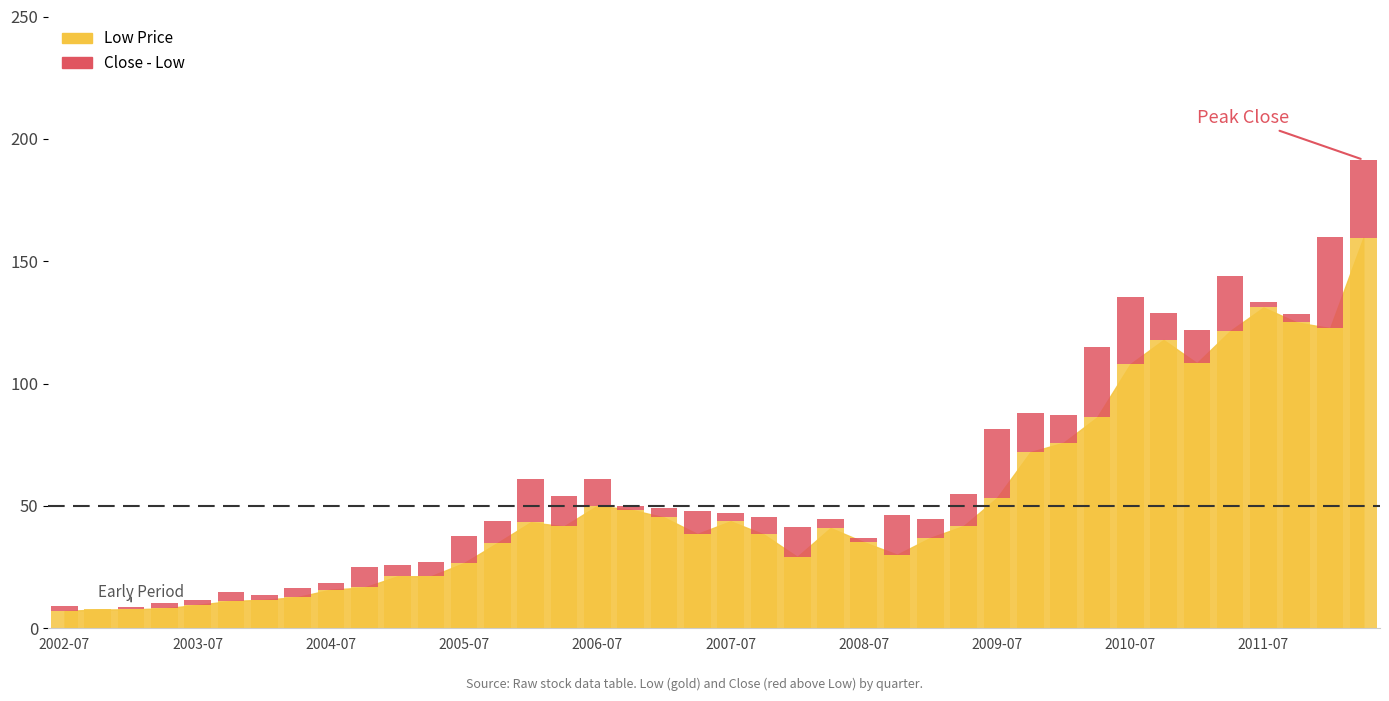

Does the chart contain any negative values?

No